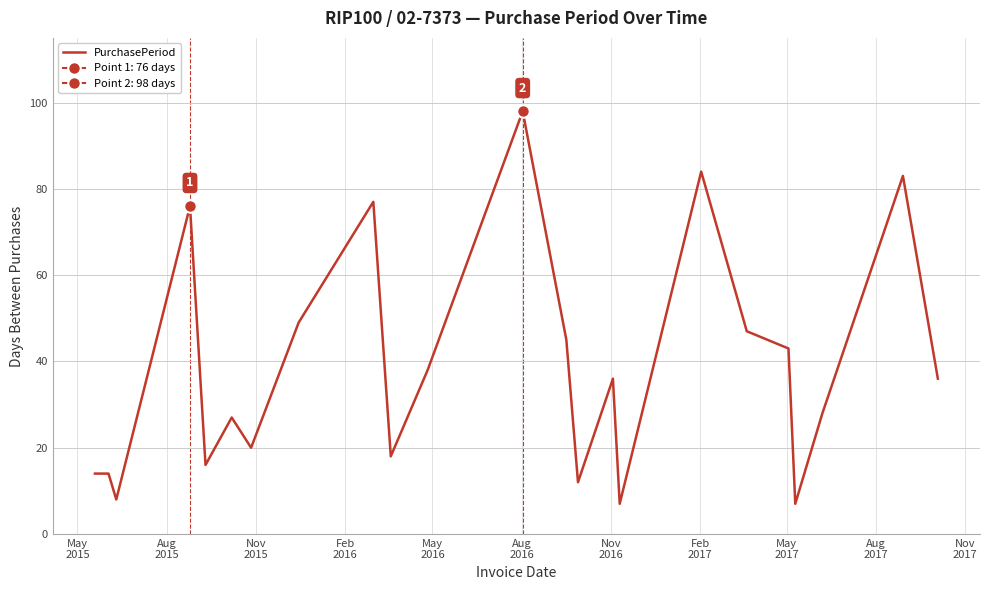

What is the maximum value for PurchasePeriod?

98